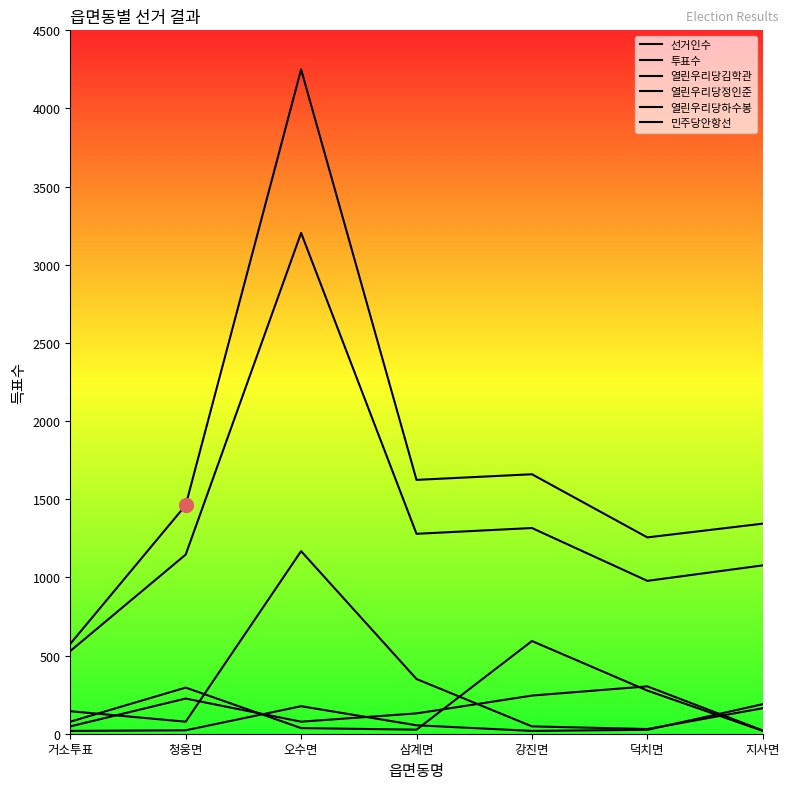

What is the difference between the 열린우리당정인준 values at 거소투표 and 강진면?

516